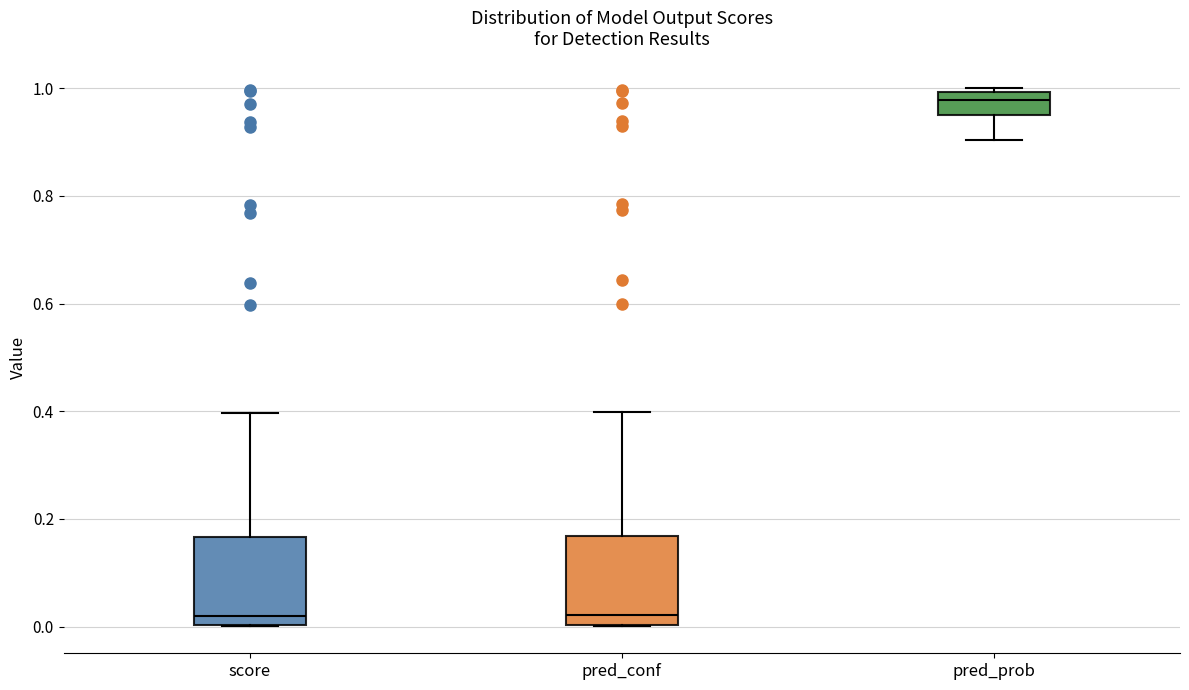

Where does the median line of the box for score sit on the y-axis? The values are not printed on the chart, so give them approximately, as read against the axis.

0.02